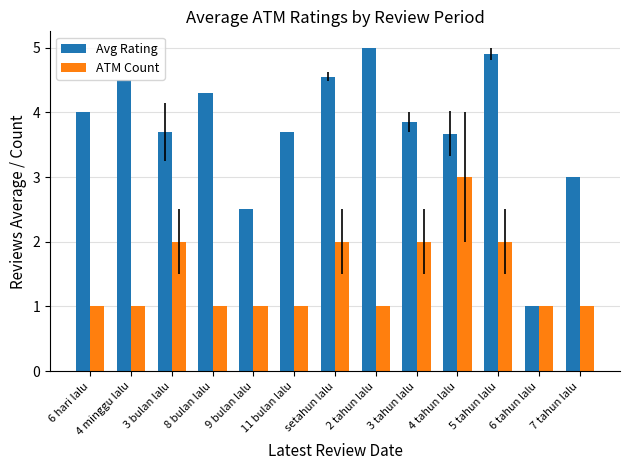

What position from the right is 2 tahun lalu?

6